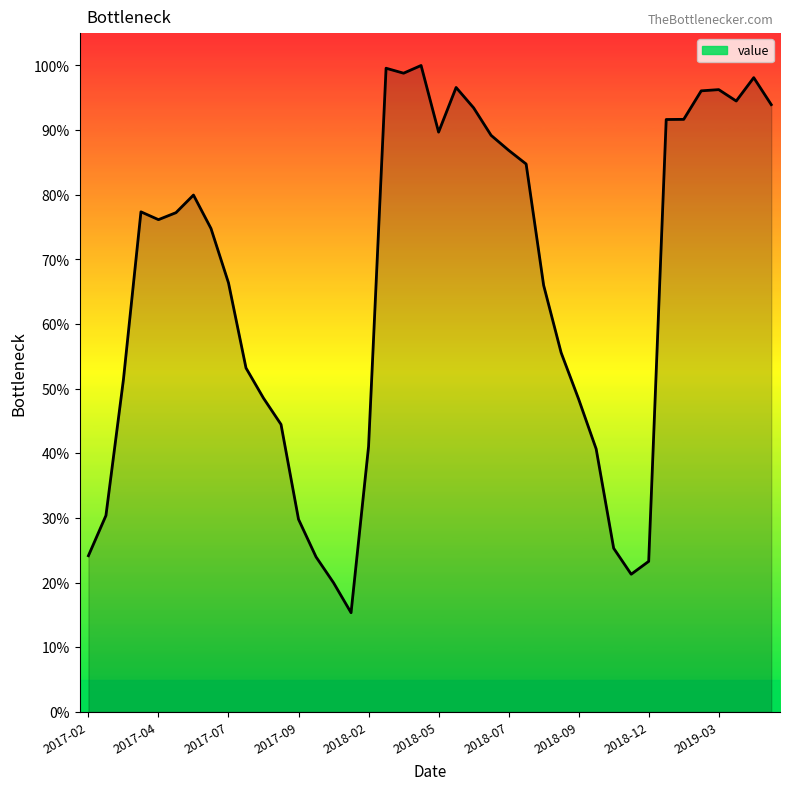

What is the maximum value shown in the chart?

100.0